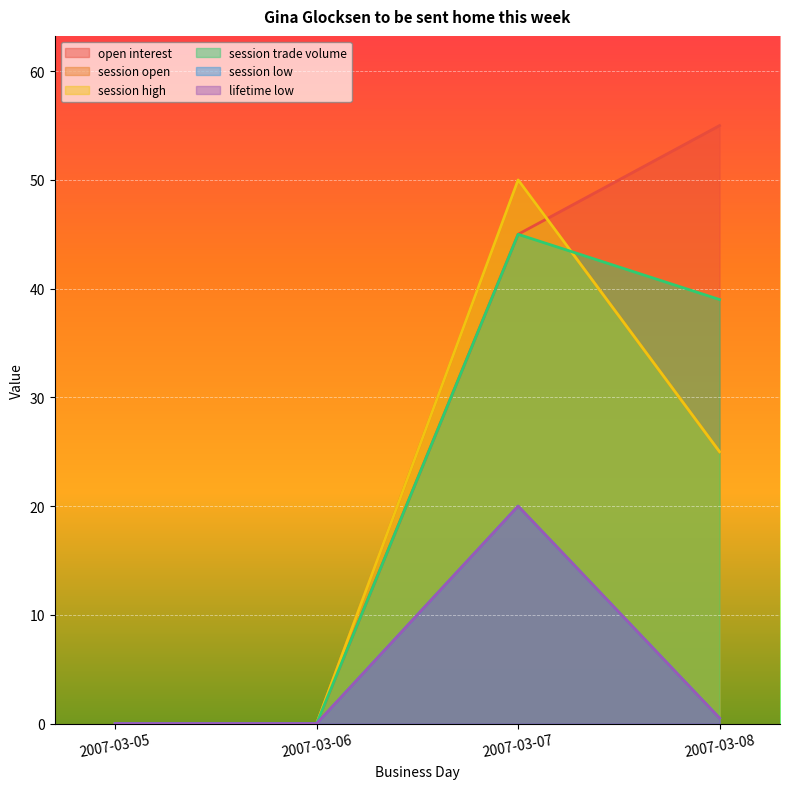

At which label does session trade volume reach its minimum?

2007-03-05